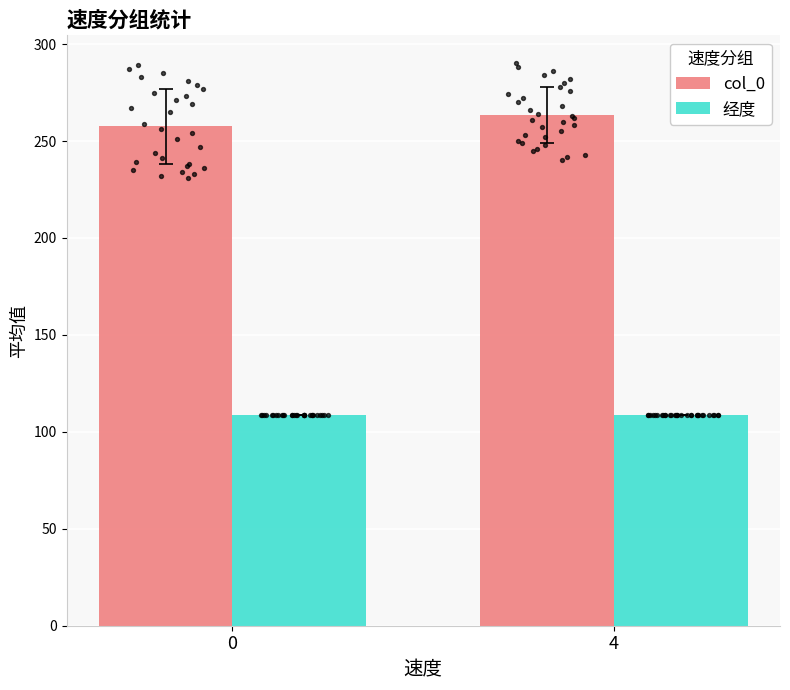

Which series has the largest Y range (max minus min)?

col_0